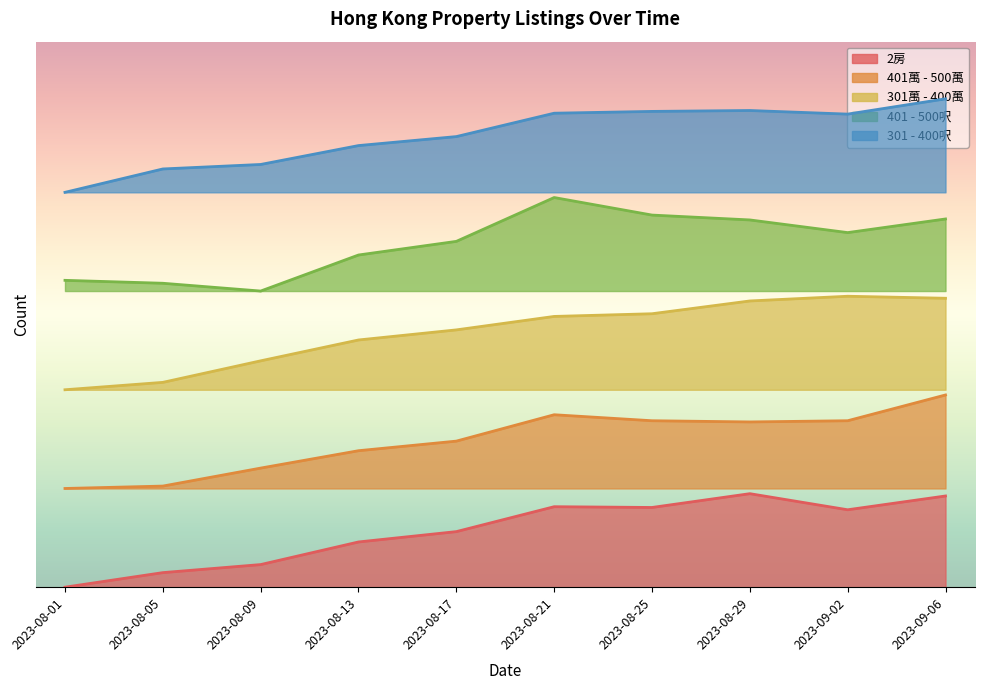

Does the chart have visible grid lines?

No